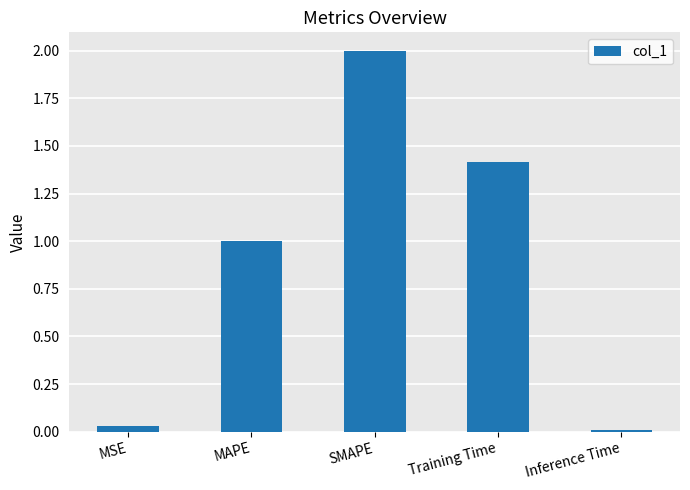

What is the change in value from SMAPE to Training Time?

-0.6